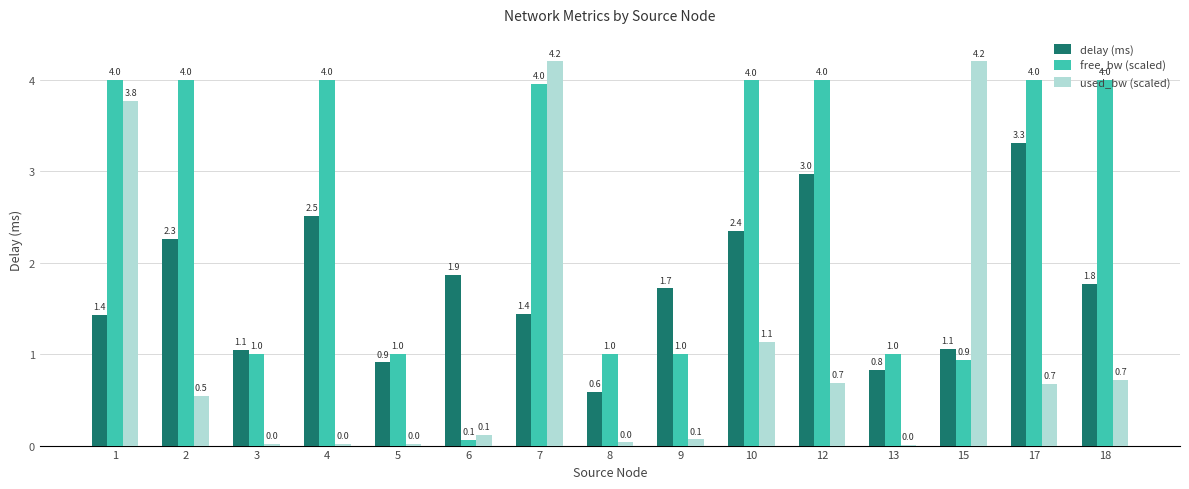

What is the sum of the free_bw (scaled) values at 17 and 9?

5.0